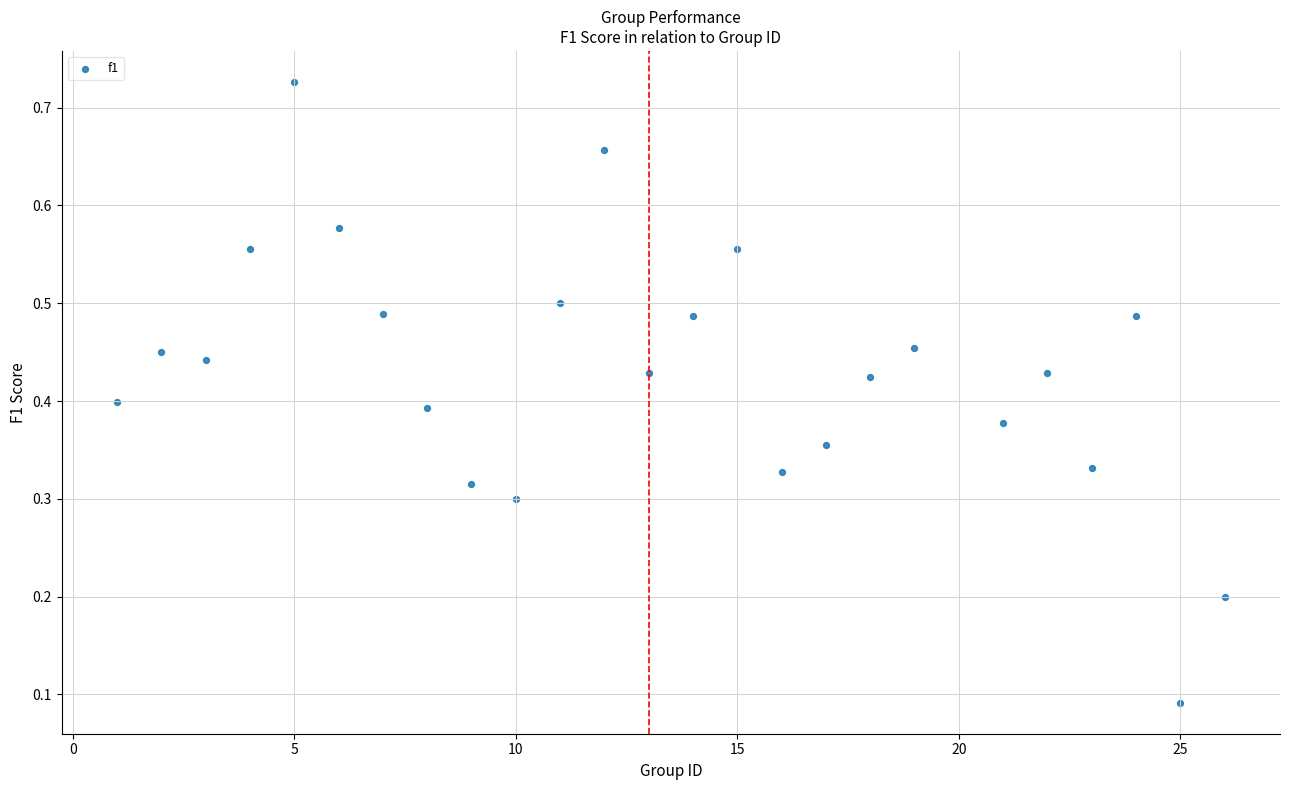

Count the number of points in this scatter plot.

25